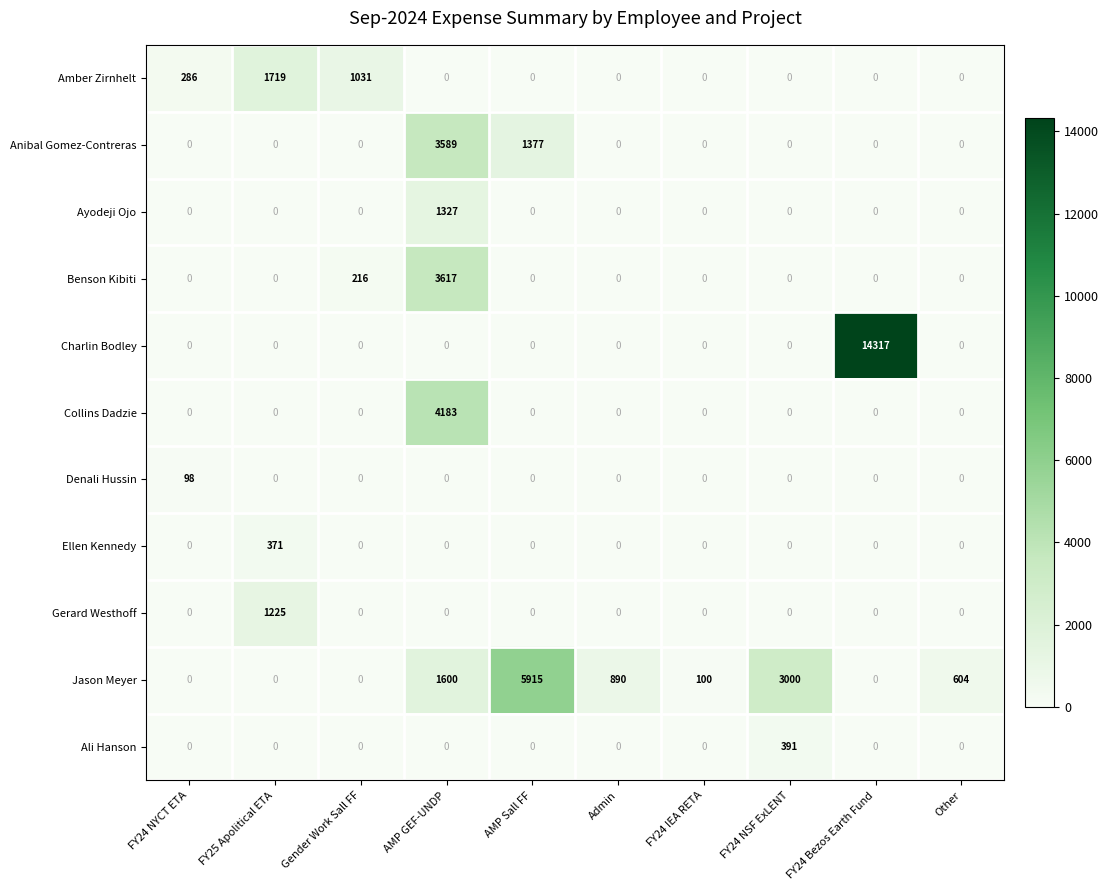

What is the maximum value shown in the chart?

14317